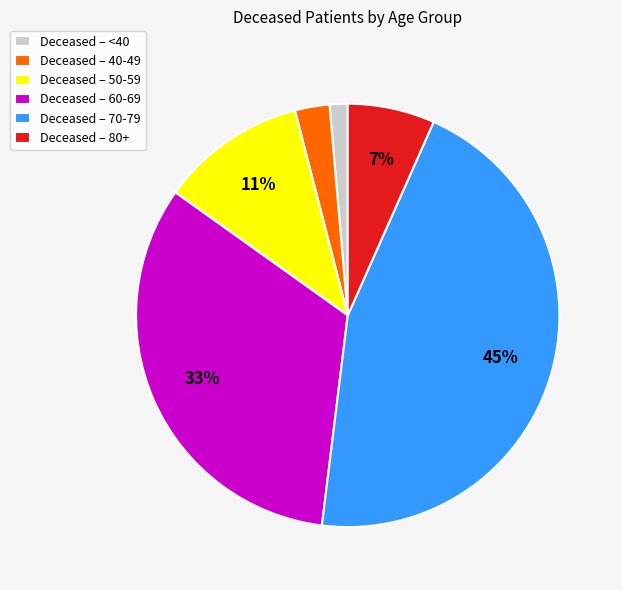

Does any single category account for the majority?

No